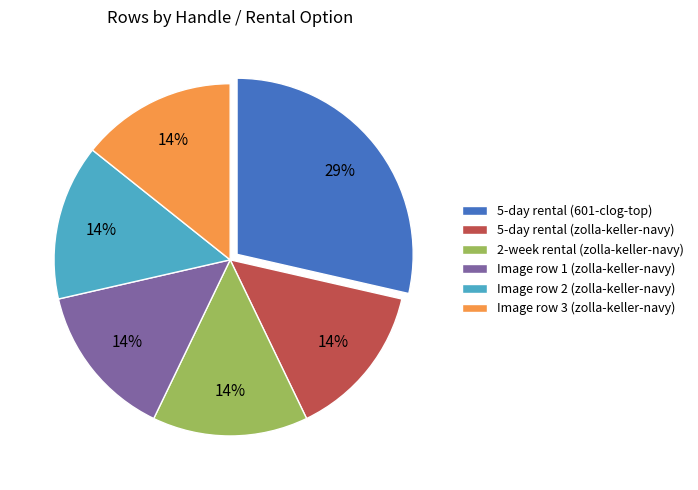

True or false: Image row 3 (zolla-keller-navy) accounts for 23% of the total.

False